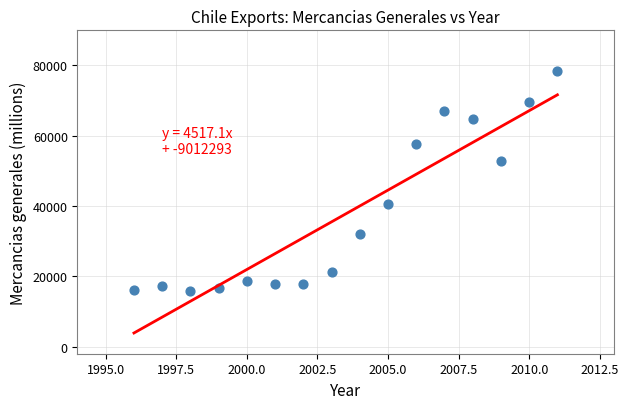

What Y value in the scatter plot is closest to 47240?

52689